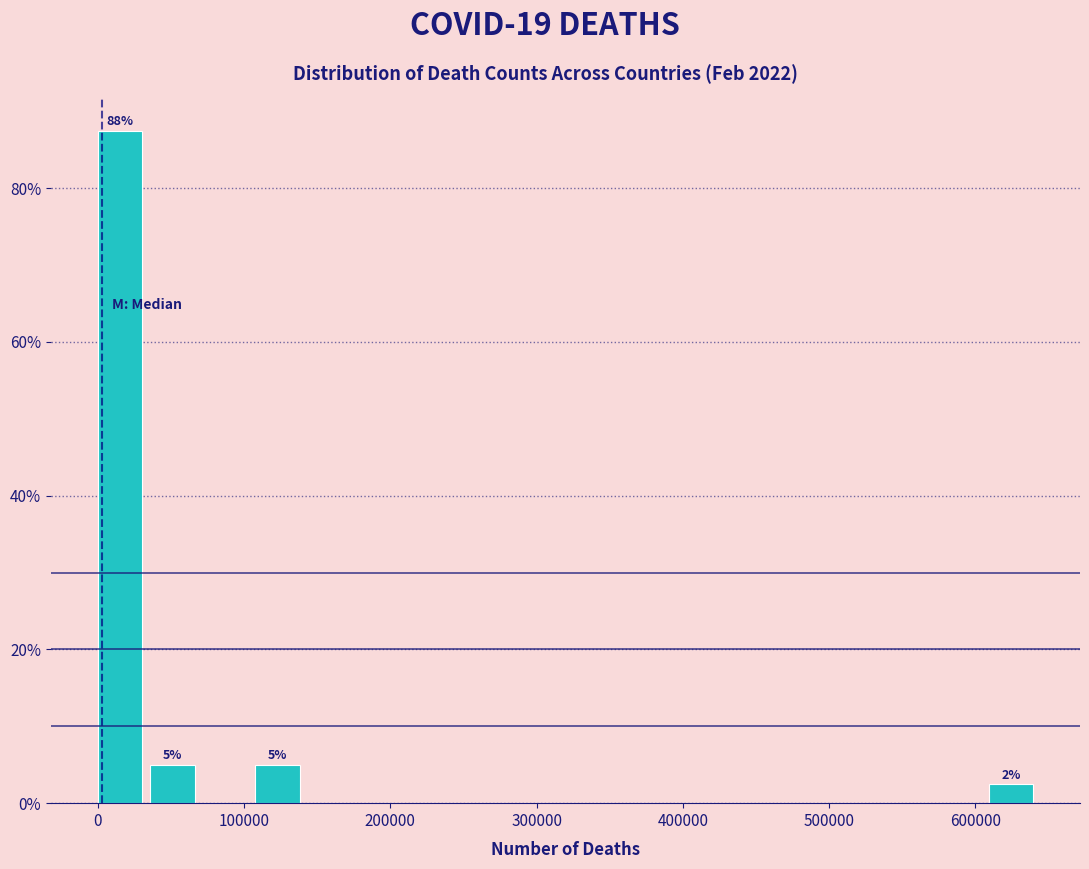

Read against the x-axis, roughly where is the centre of the tallest bar?

20000